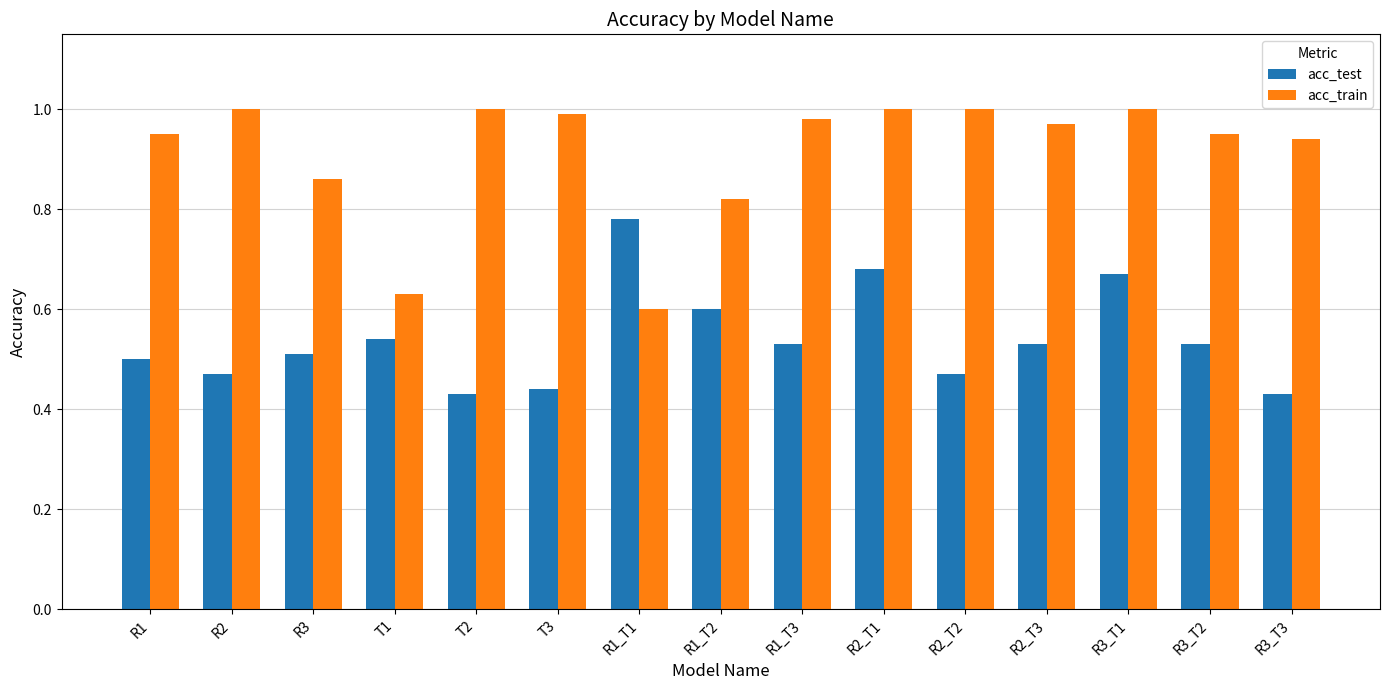

At R2_T2, list the series in order from smallest to largest.

acc_test, acc_train